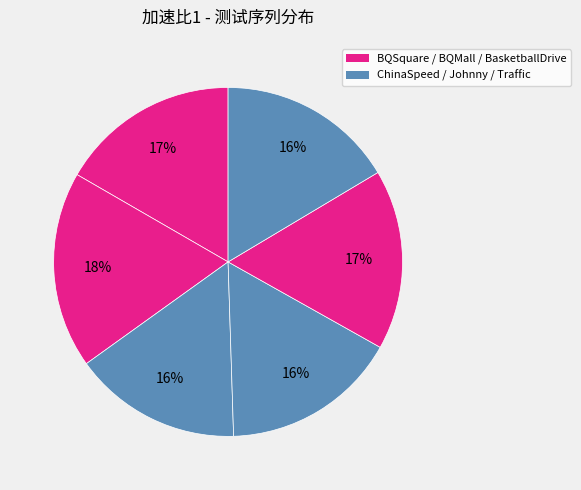

Does any single category account for the majority?

No